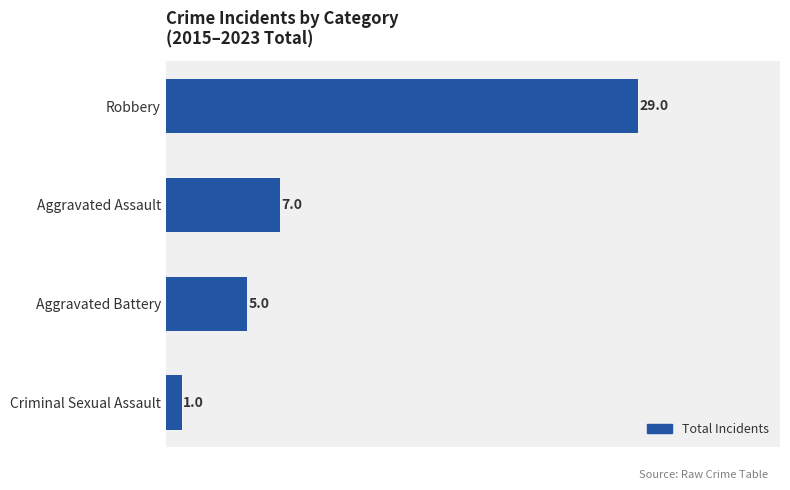

Reading top to bottom, list all the values displayed in this chart.

Robbery=29	Aggravated Assault=7	Aggravated Battery=5	Criminal Sexual Assault=1